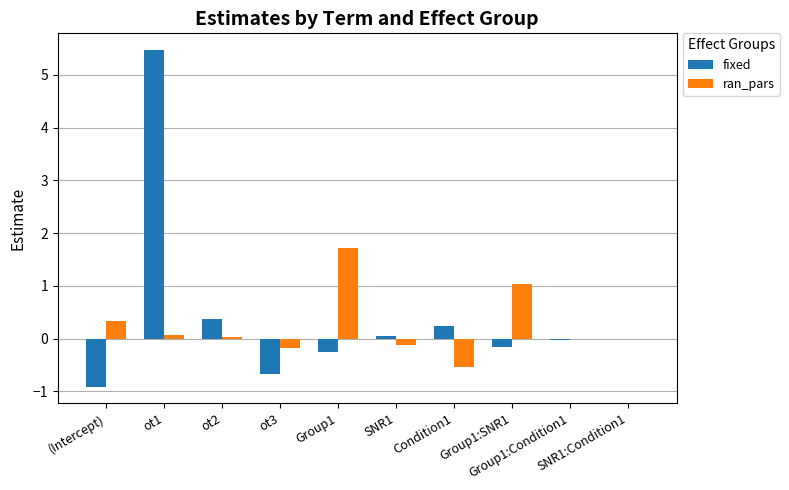

What is the value of the ran_pars bar at the 8th from the left?

1.0